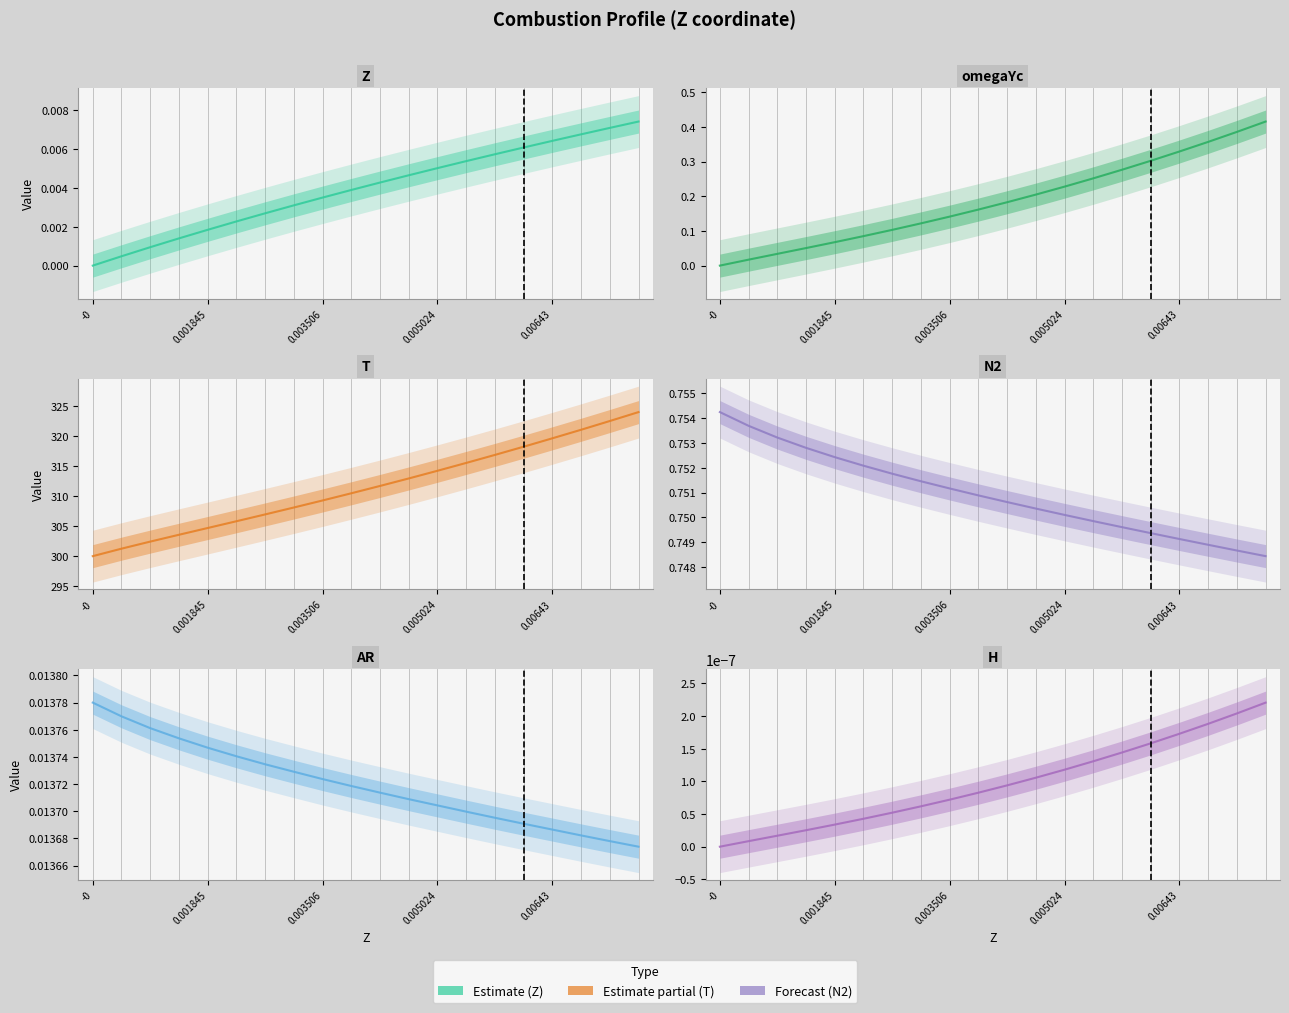

What is the difference between the T values at 8 and 15?

8.9